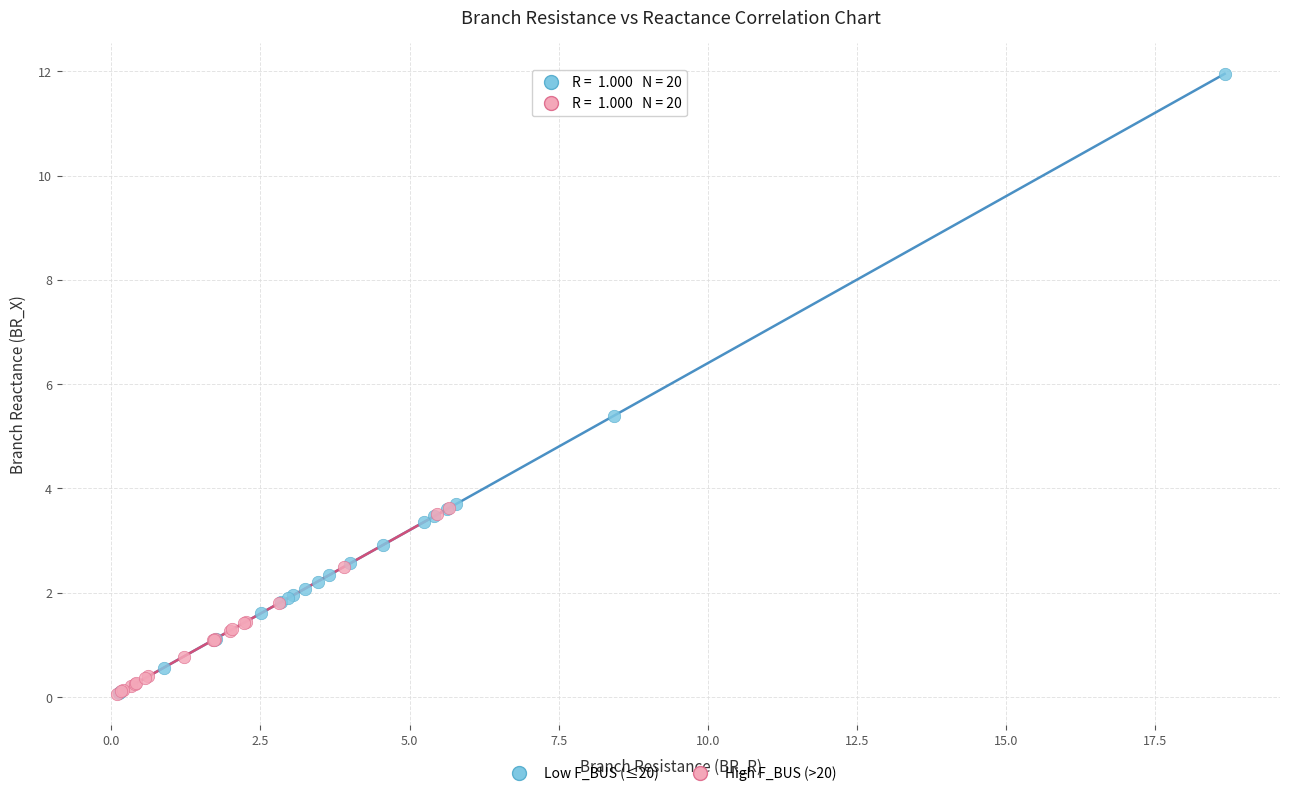

Which series contains the highest Y value?

Low F_BUS (≤20)